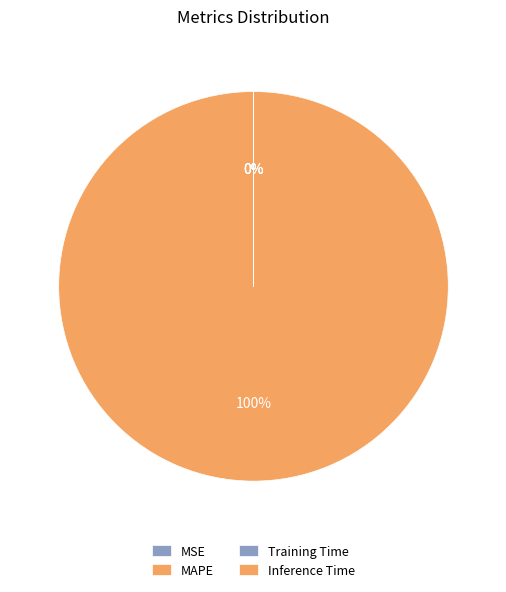

What is the largest slice in the pie chart?

MAPE